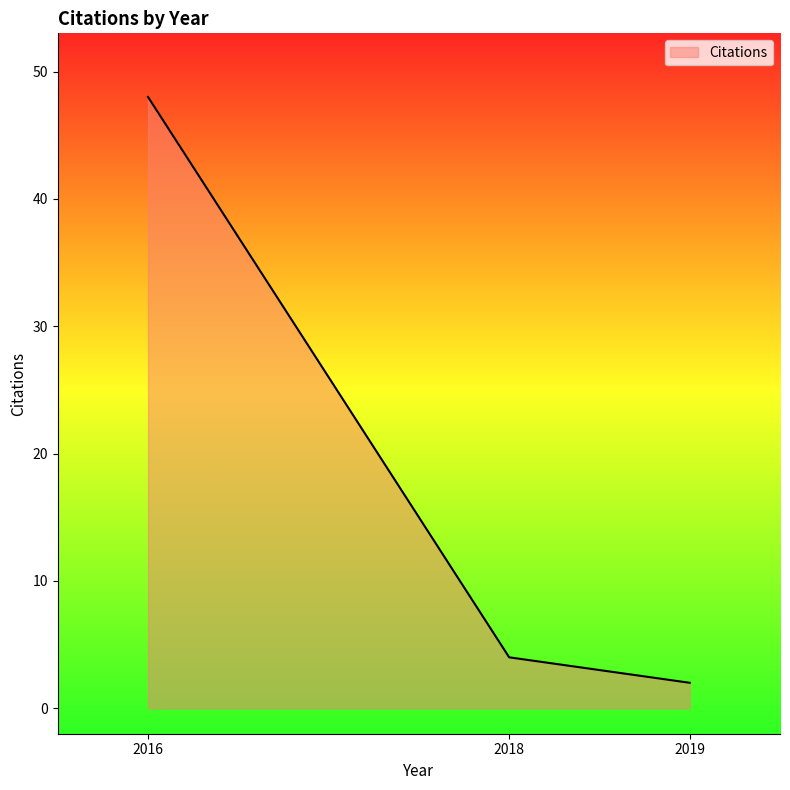

Approximately how many times larger is the value at 2016 compared to 2019?

24.0